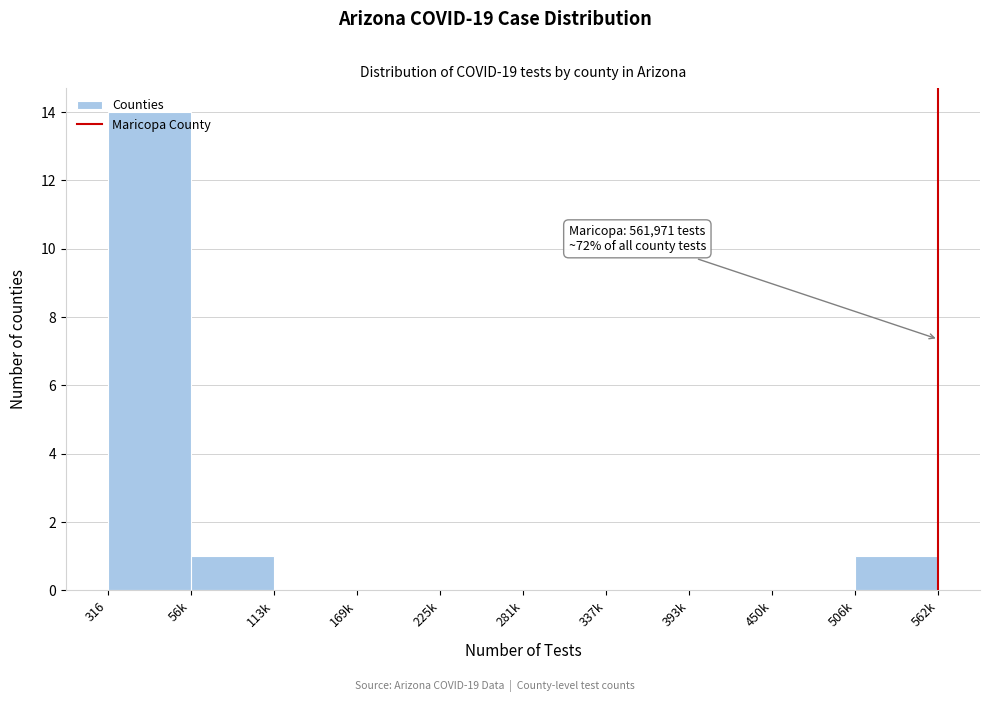

The chart shows a value of 7 at 316. True or false?

False